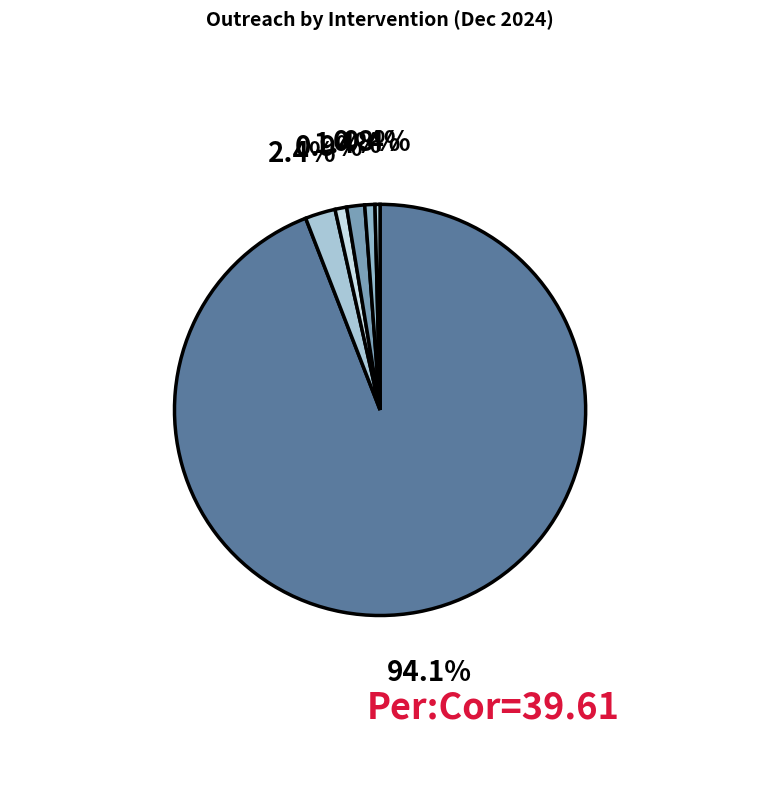

How many segments does this pie chart have?

6